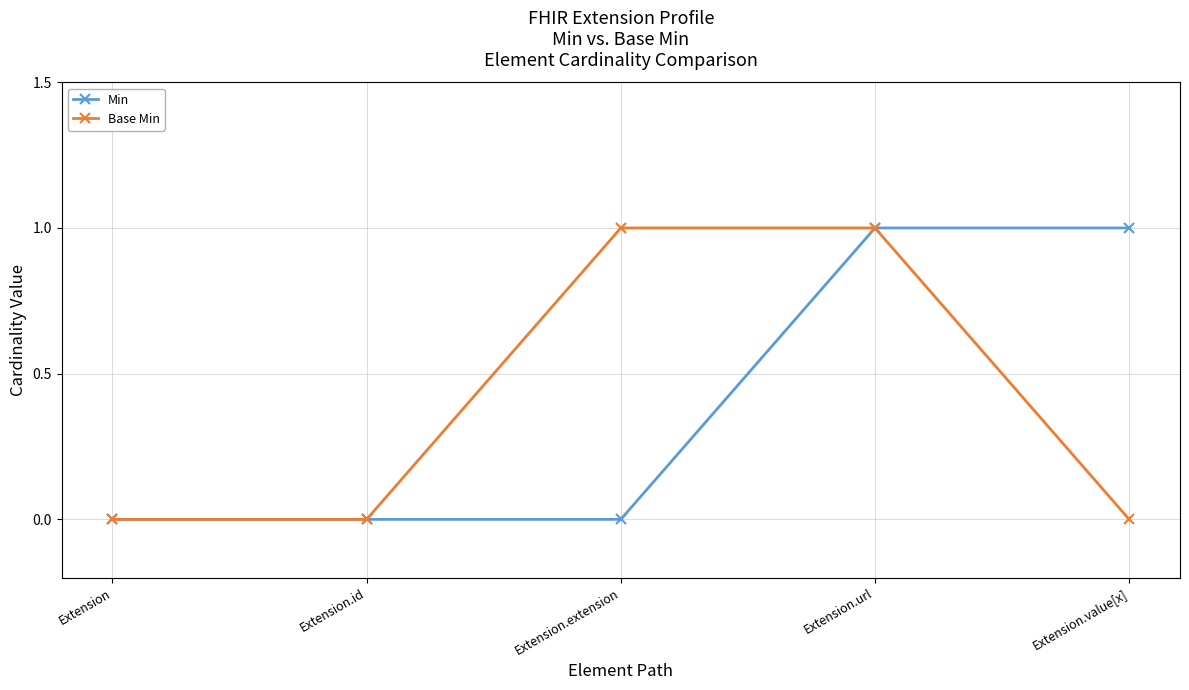

What are all the series names shown in the legend?

Min, Base Min